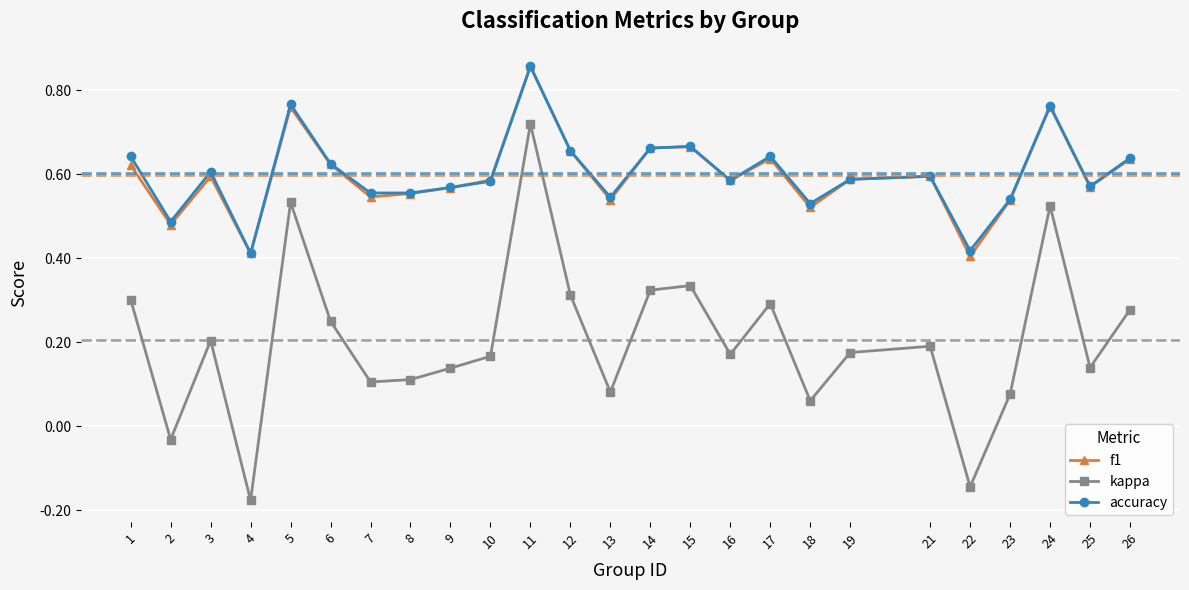

At 22, list the series in order from smallest to largest.

kappa, f1, accuracy